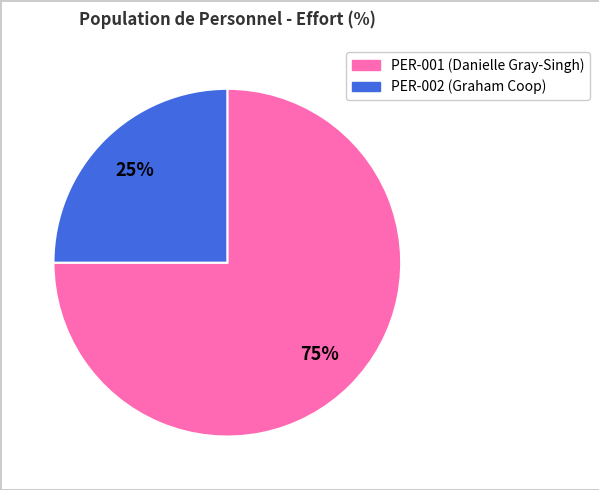

How many segments does this pie chart have?

2